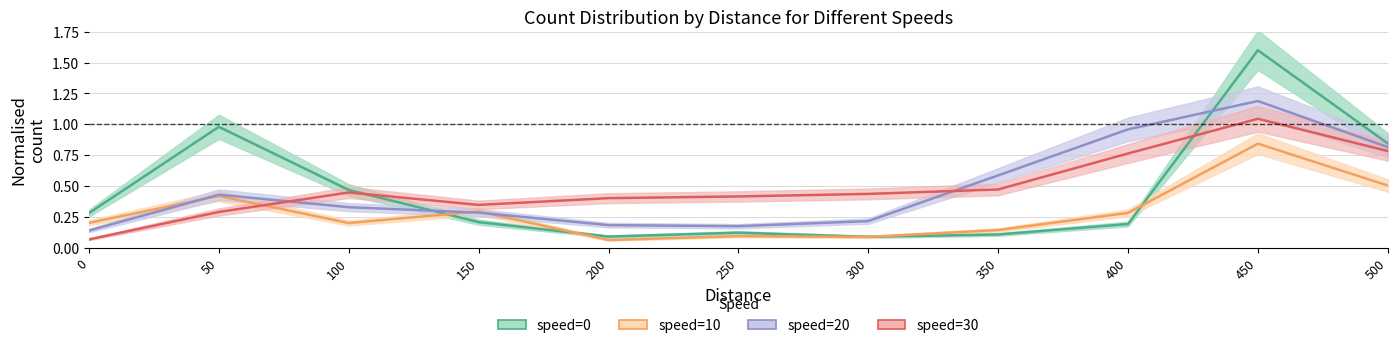

Reading left to right, extract all data points from this chart.

speed_0: 0.3	1.0	0.5	0.2	0.1	0.1	0.1	0.1	0.2	1.6	0.8
speed_10: 0.2	0.4	0.2	0.3	0.1	0.1	0.1	0.1	0.3	0.8	0.5
speed_20: 0.1	0.4	0.3	0.3	0.2	0.2	0.2	0.6	1.0	1.2	0.8
speed_30: 0.1	0.3	0.4	0.3	0.4	0.4	0.4	0.5	0.8	1.0	0.8